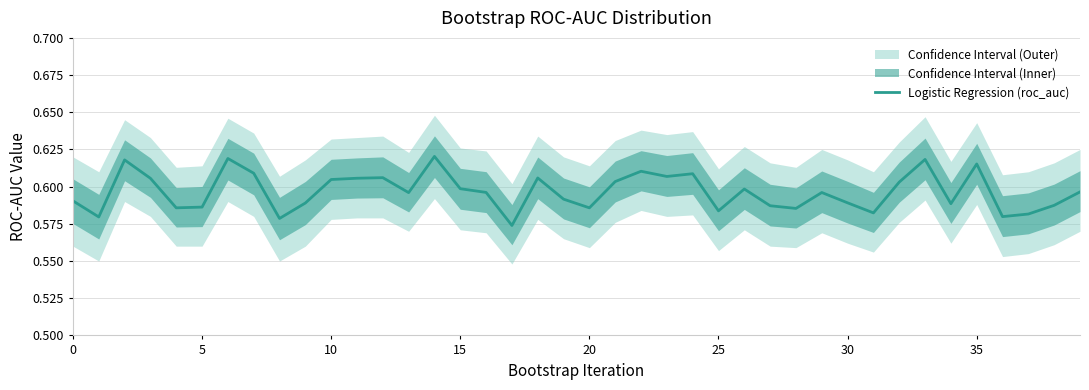

What is the average value?

0.6